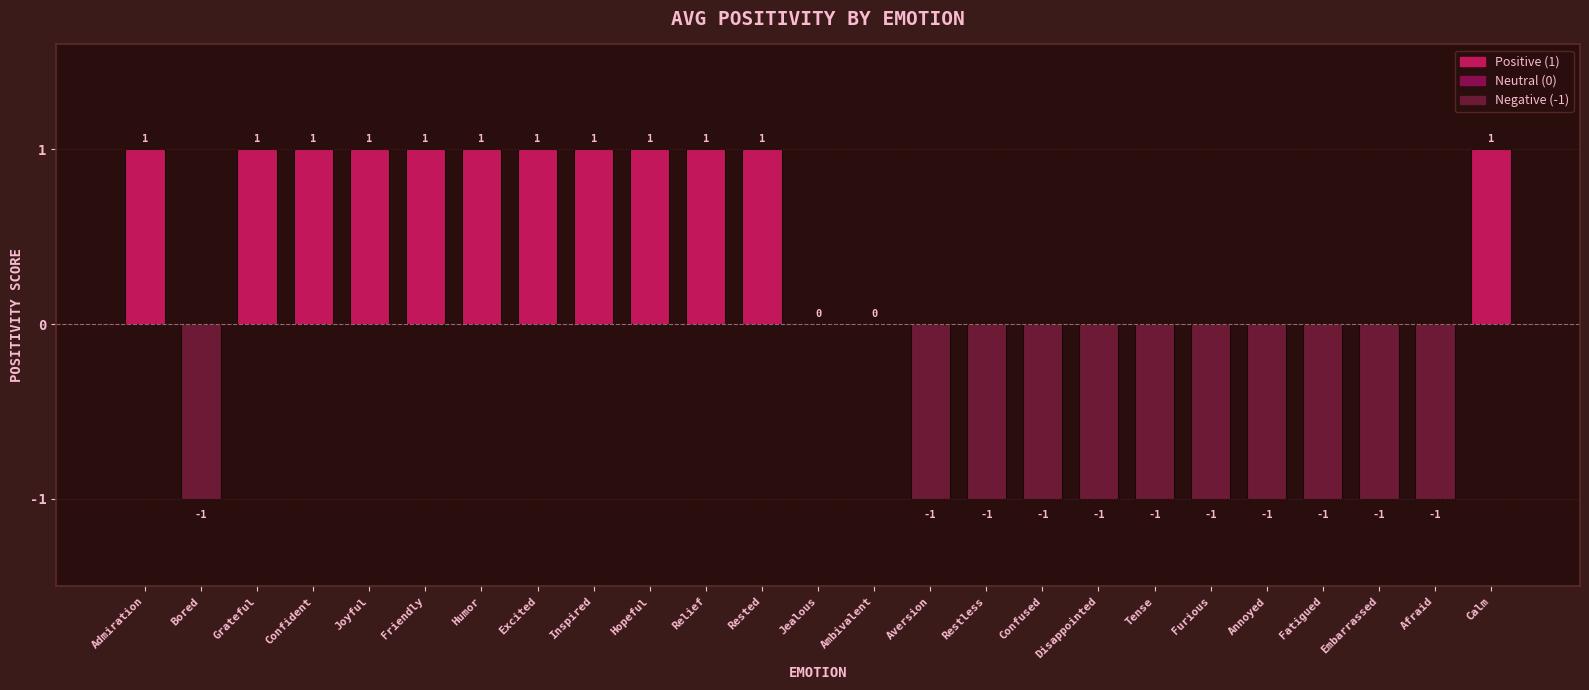

How many series are shown in this chart?

1